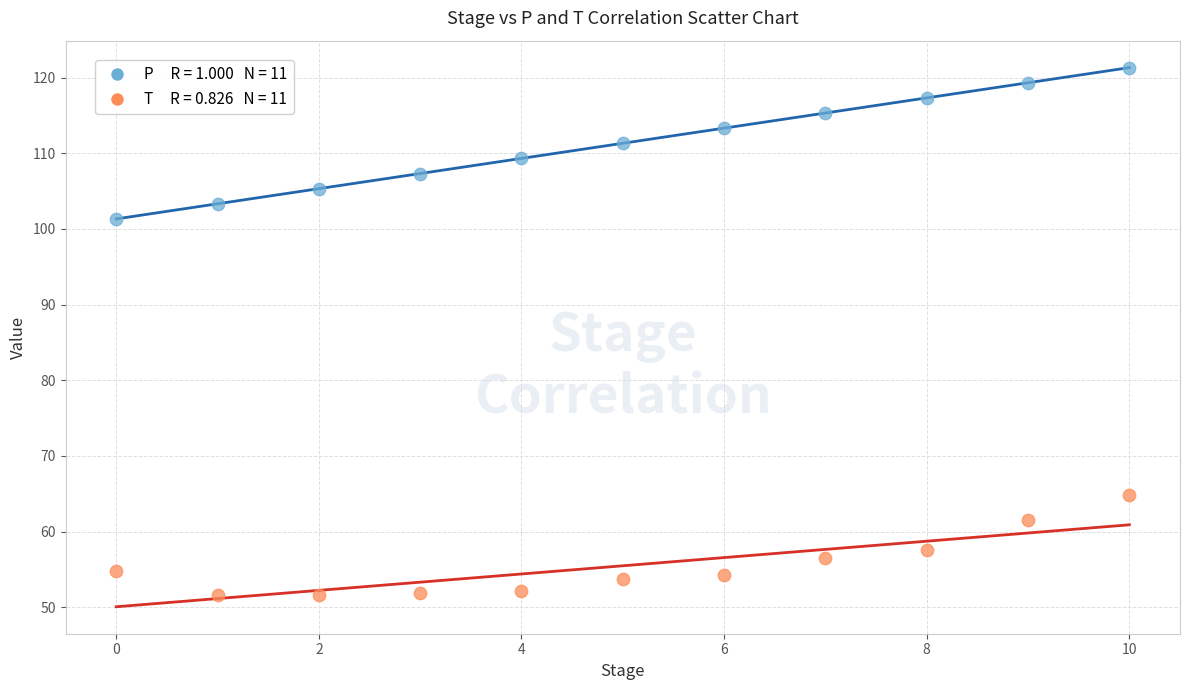

Across all data points, what is the range of Y values (max minus min)?

69.7